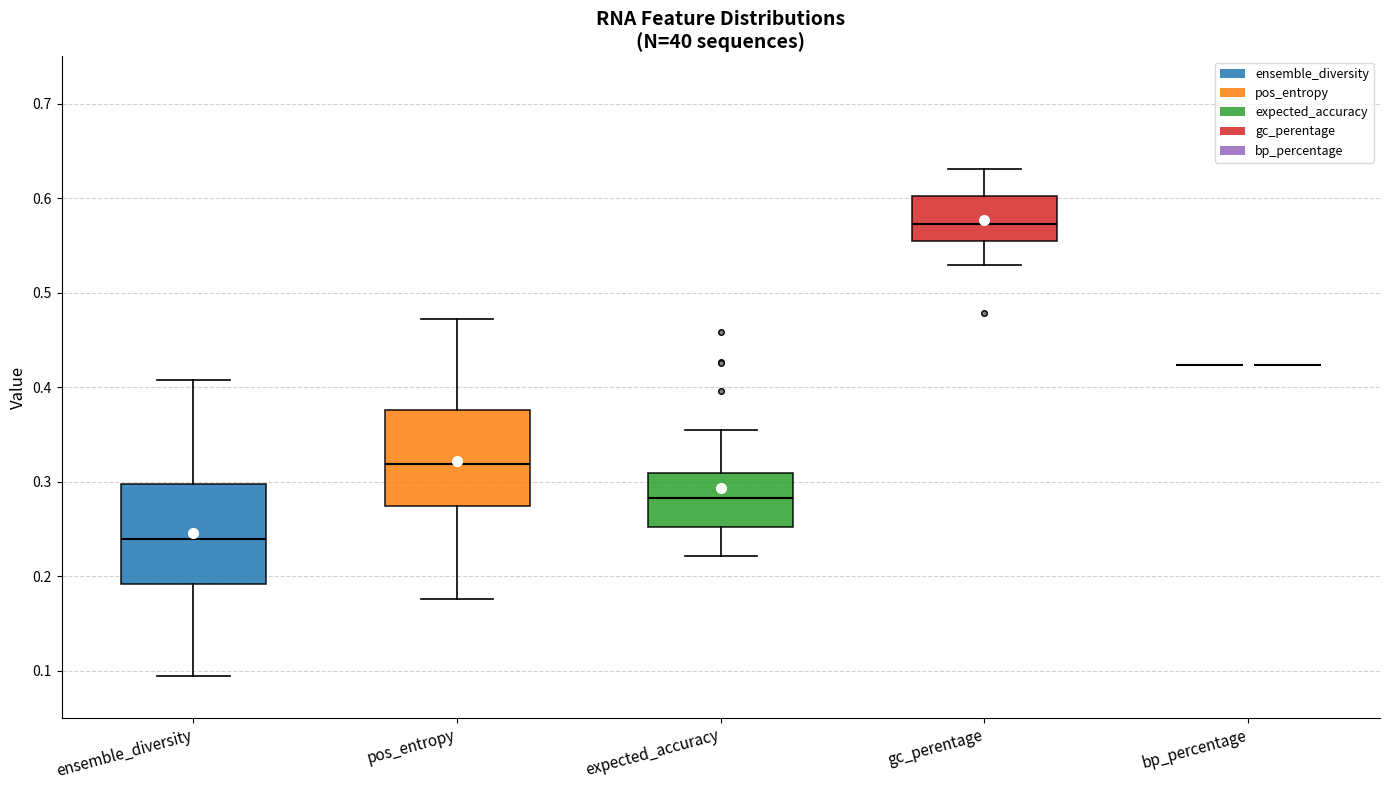

Reading left to right, read every box against the y-axis: the position of its median line, the range the box covers, and the ends of its whiskers. The values are not printed on the chart, so give them approximately, as read against the axis.

ensemble_diversity: median 0.24, box 0.19 to 0.30, whiskers 0.09 to 0.41
pos_entropy: median 0.32, box 0.27 to 0.38, whiskers 0.18 to 0.47
expected_accuracy: median 0.28, box 0.25 to 0.31, whiskers 0.22 to 0.35
gc_perentage: median 0.57, box 0.55 to 0.60, whiskers 0.53 to 0.63
bp_percentage: box collapsed to a line at 0.42, whiskers 0.42 to 0.42